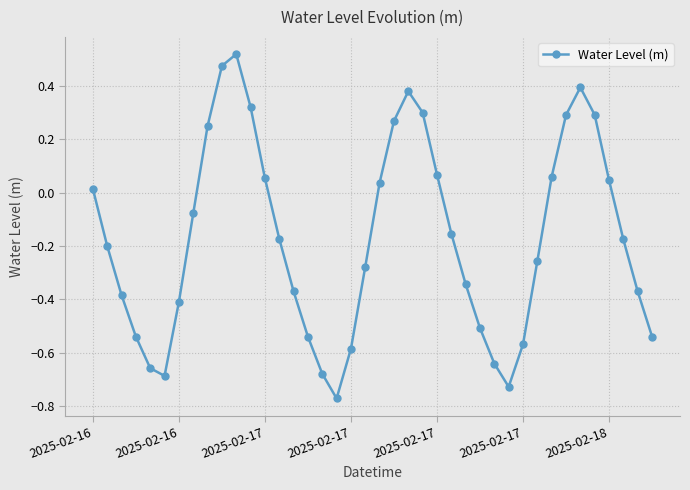

What is the sum of all values?

-6.8